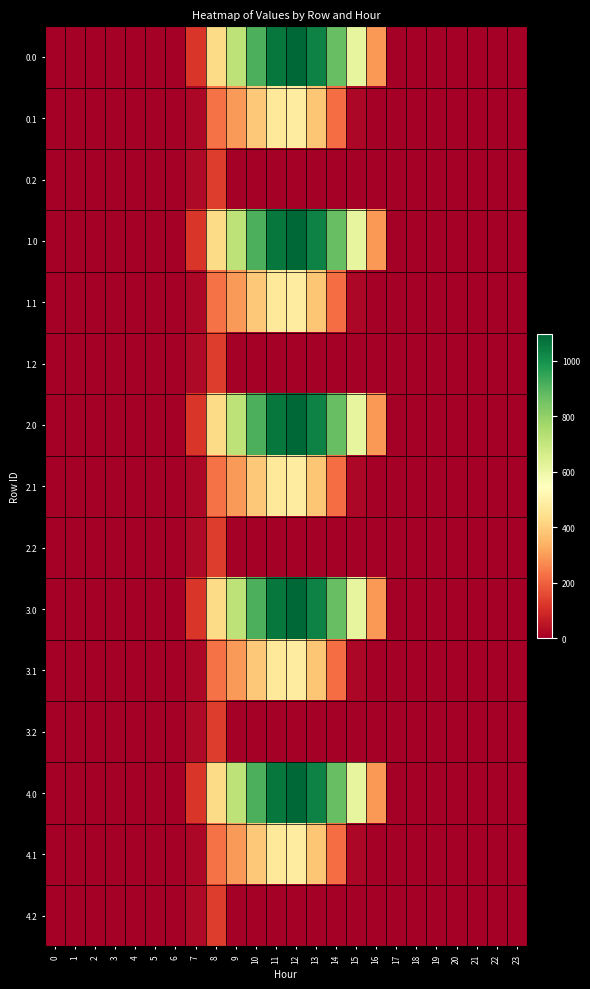

Count the number of data series in this chart.

15